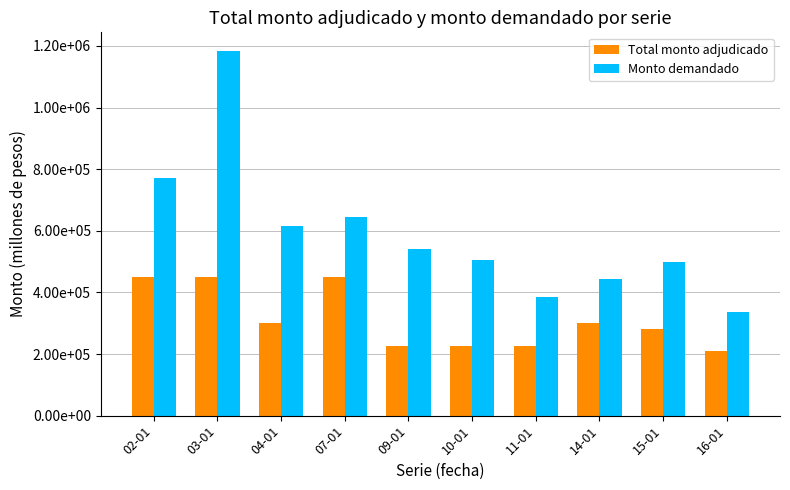

What is the approximate value of Monto demandado at 02-01, to the nearest 50?

770000